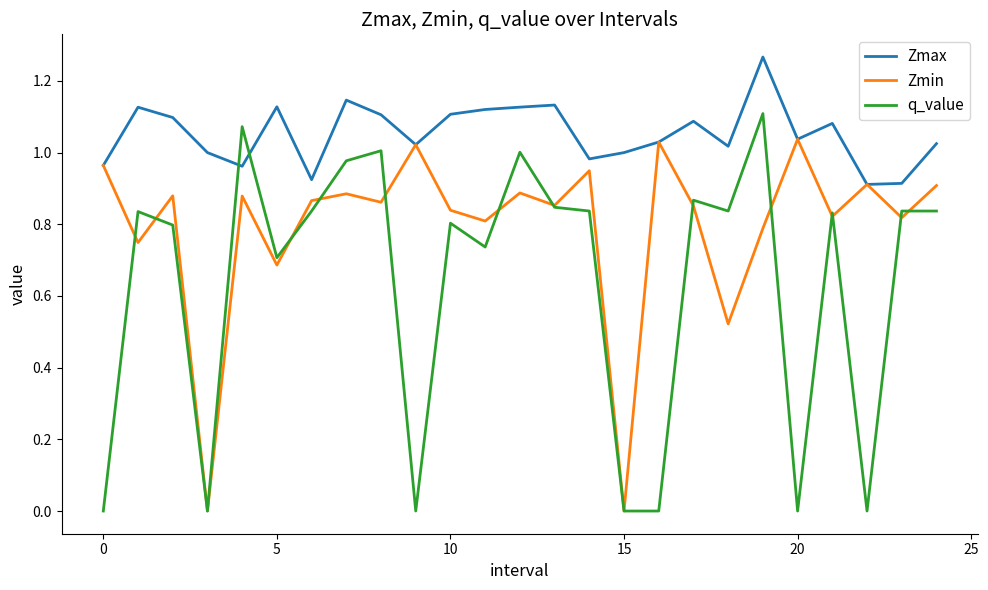

In Zmin, how many points are lower than both neighbors (excluding endpoints)?

10